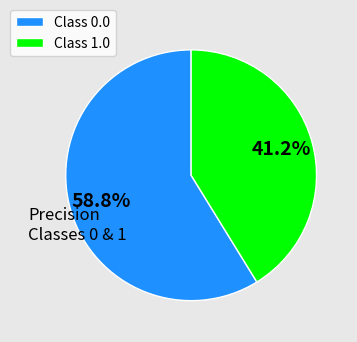

Combined, what portion of the pie is Class 1.0 and Class 0.0?

100.0%